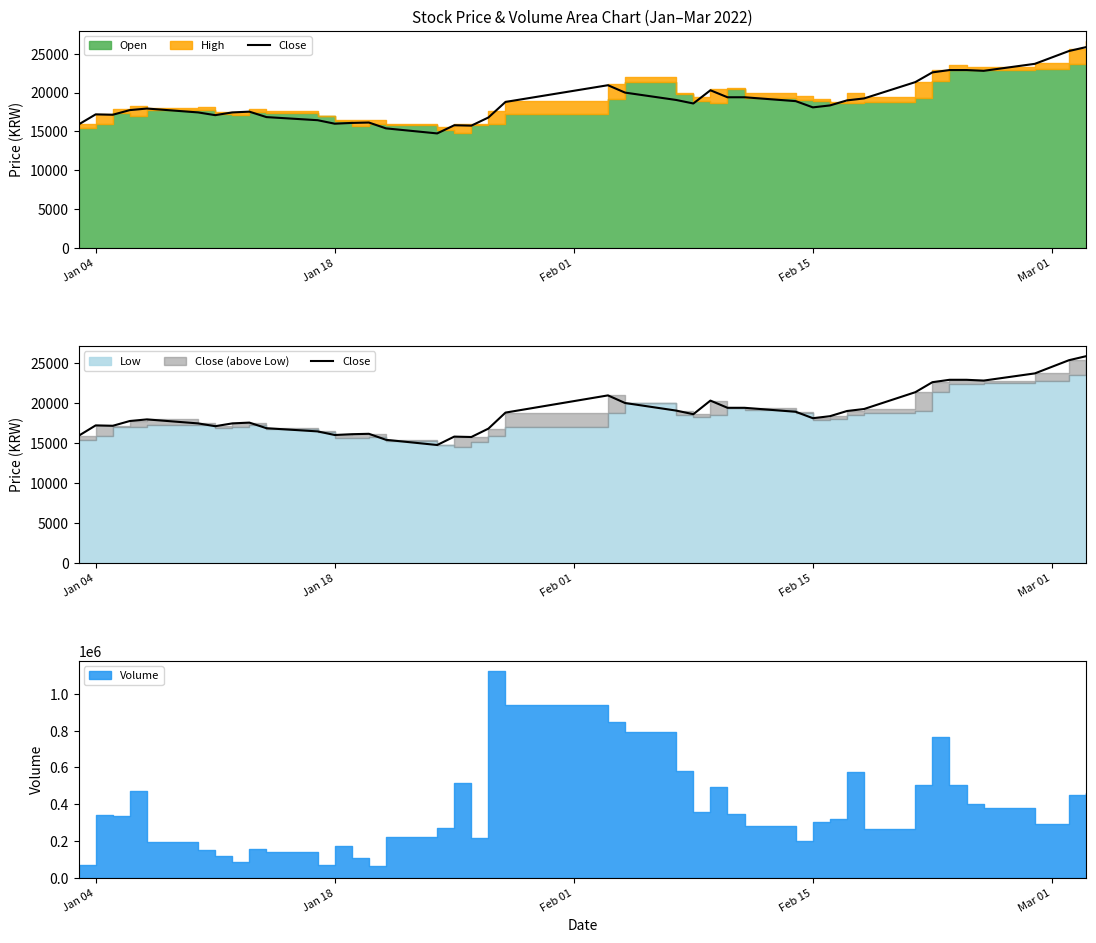

What is the maximum value shown in the chart?

25850